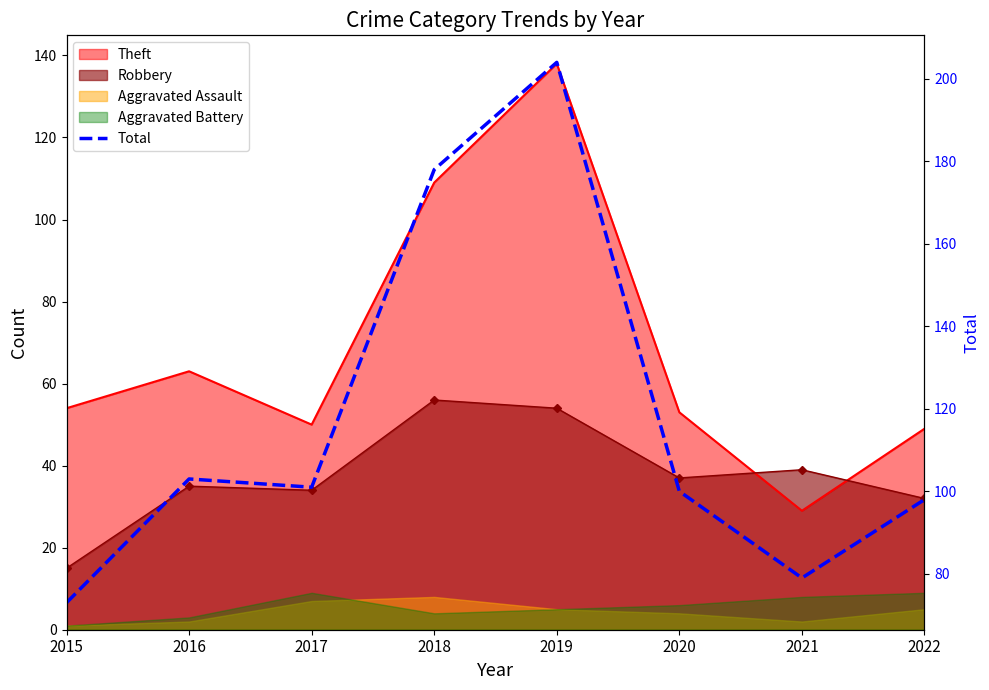

Rank the categories by value from lowest to highest.

2015, 2021, 2022, 2020, 2017, 2016, 2018, 2019